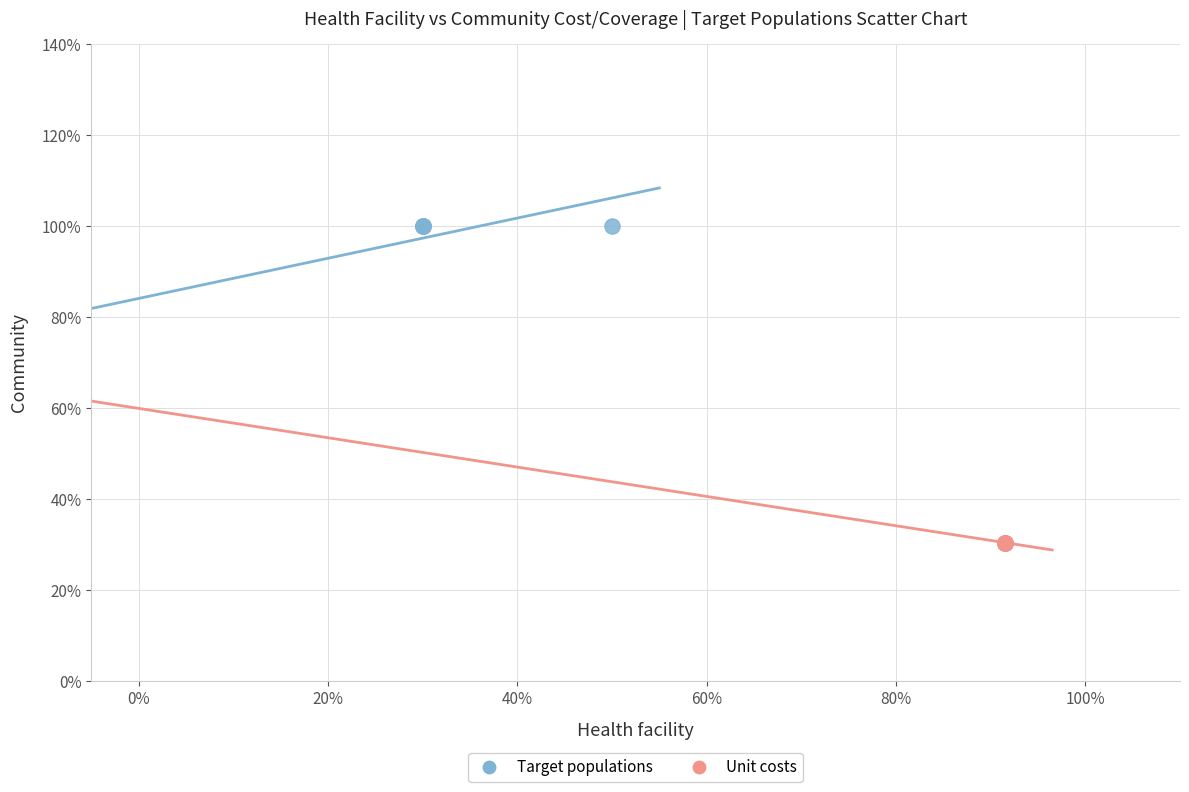

Which series reaches the maximum Y coordinate?

Target populations